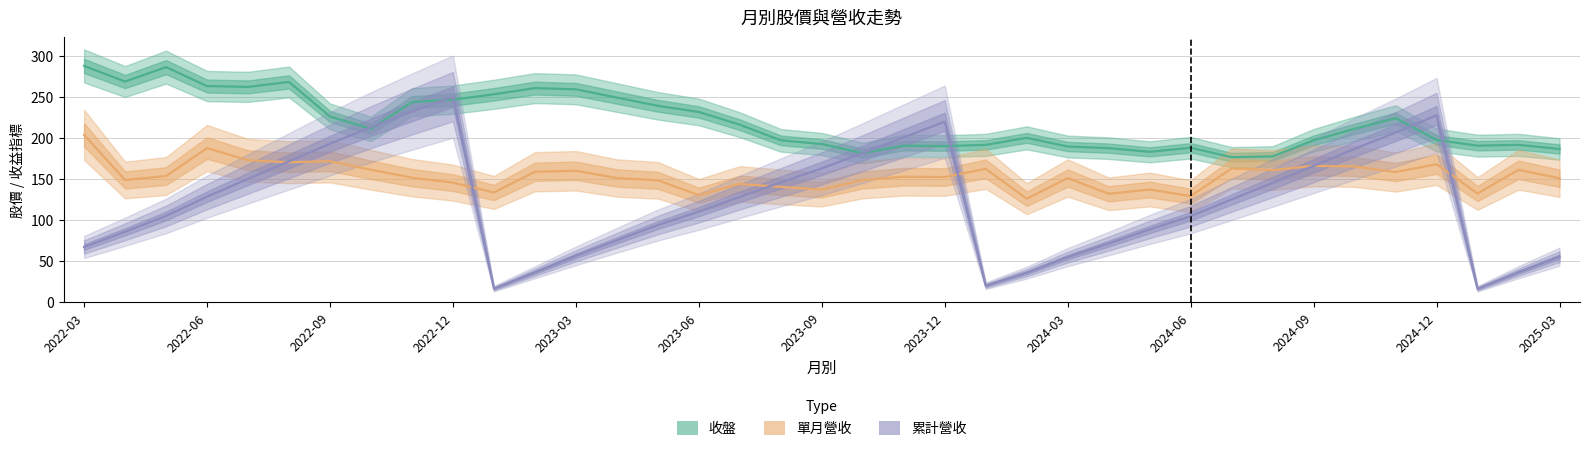

What is the value of the 單月營收 point at the 10th from the left?

145.6